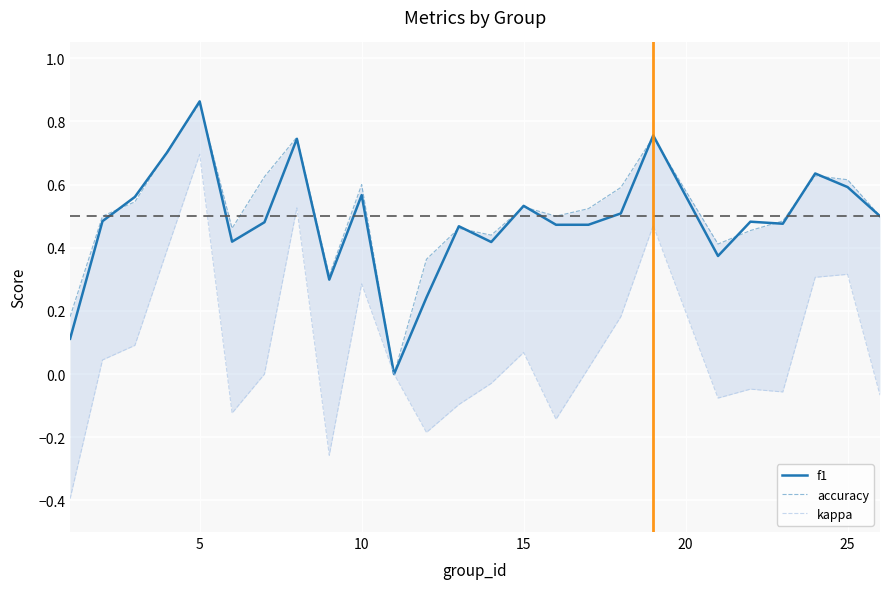

Is it true that accuracy equals 0.1 at 8?

False